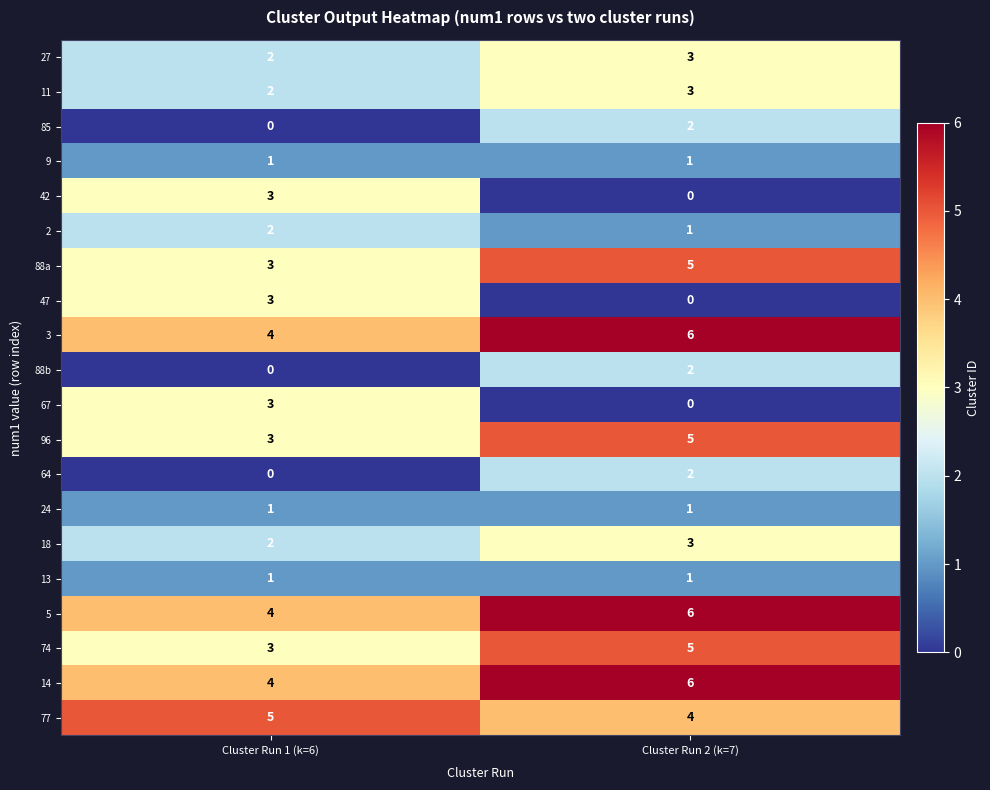

What is the average value of the 74 series?

4